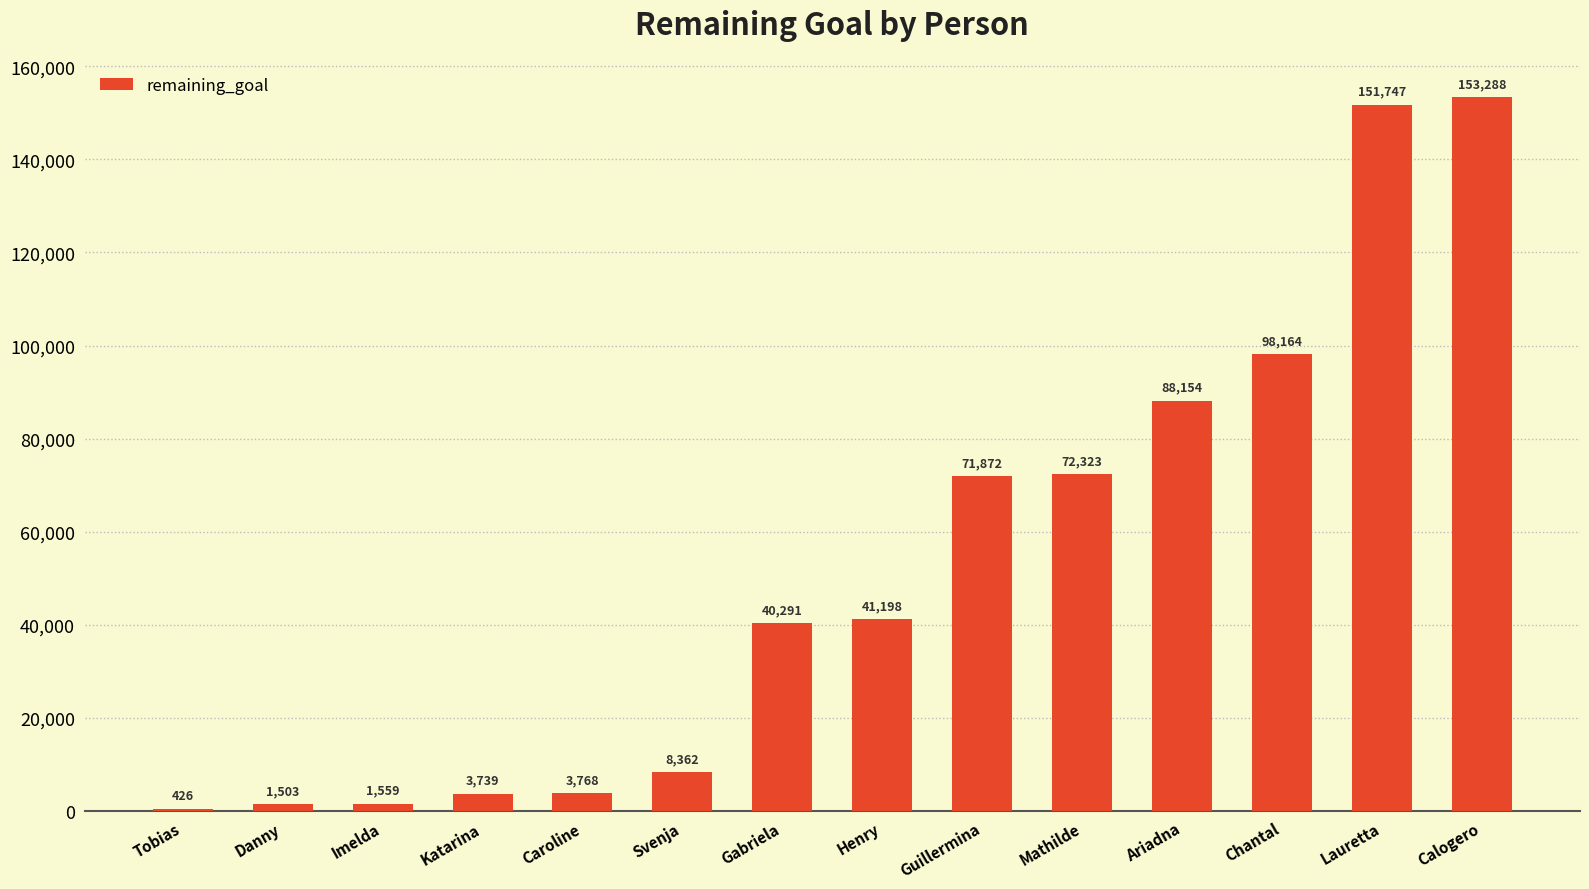

Between Katarina and Svenja, which is larger?

Svenja